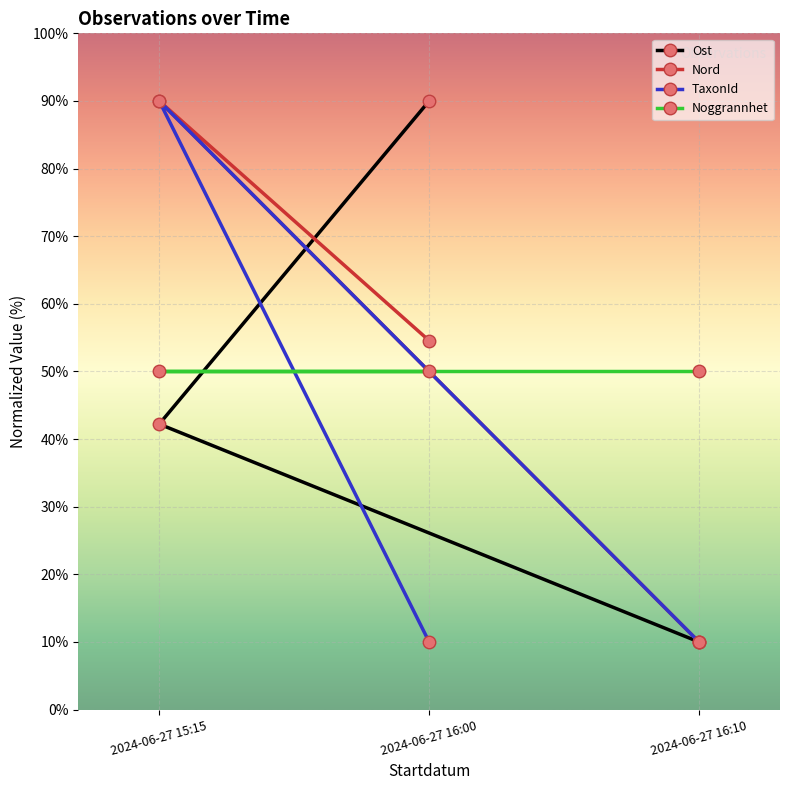

Which series changed the most between 2024-06-27 15:15 and 2024-06-27 16:00?

TaxonId